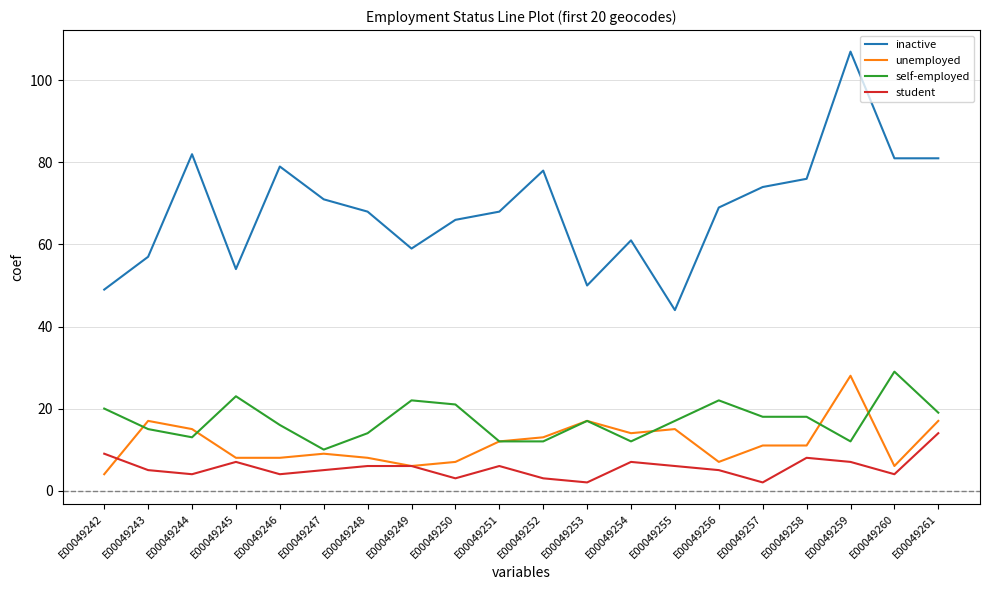

Which series has the largest total across all categories?

inactive